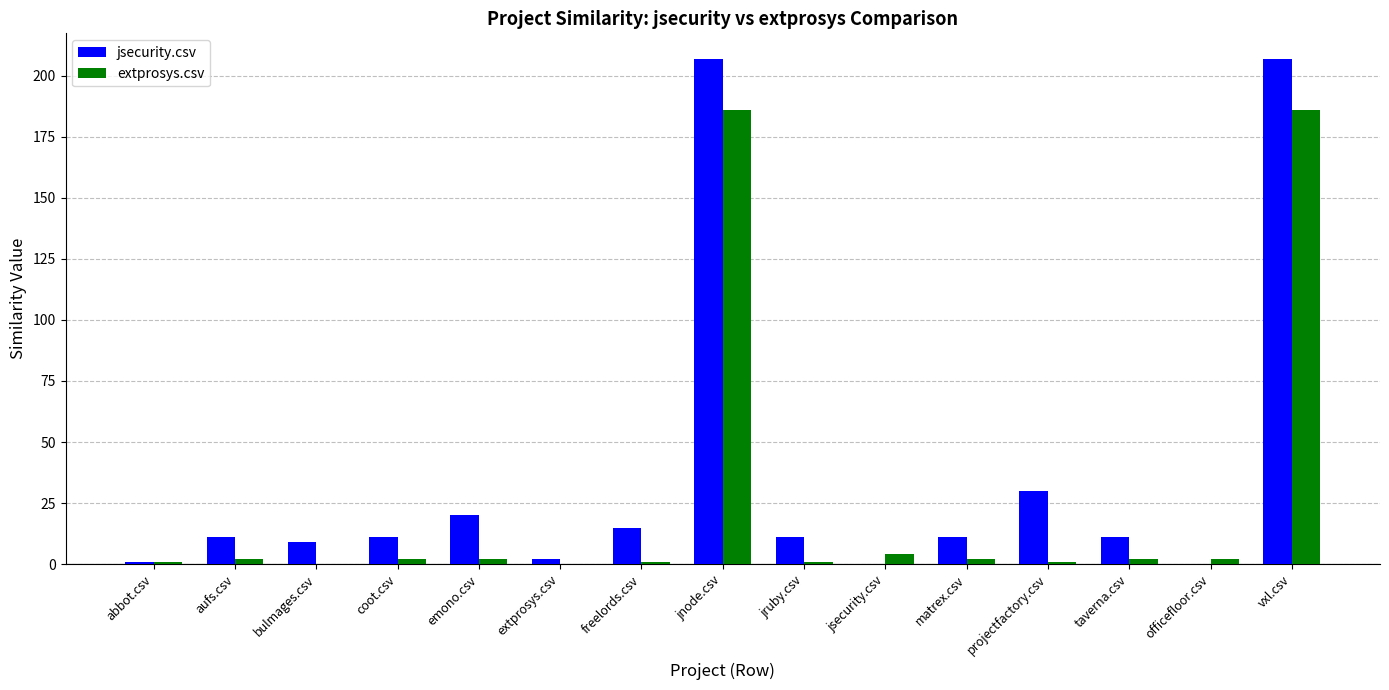

Where is jsecurity.csv nearest to the value 103?

projectfactory.csv